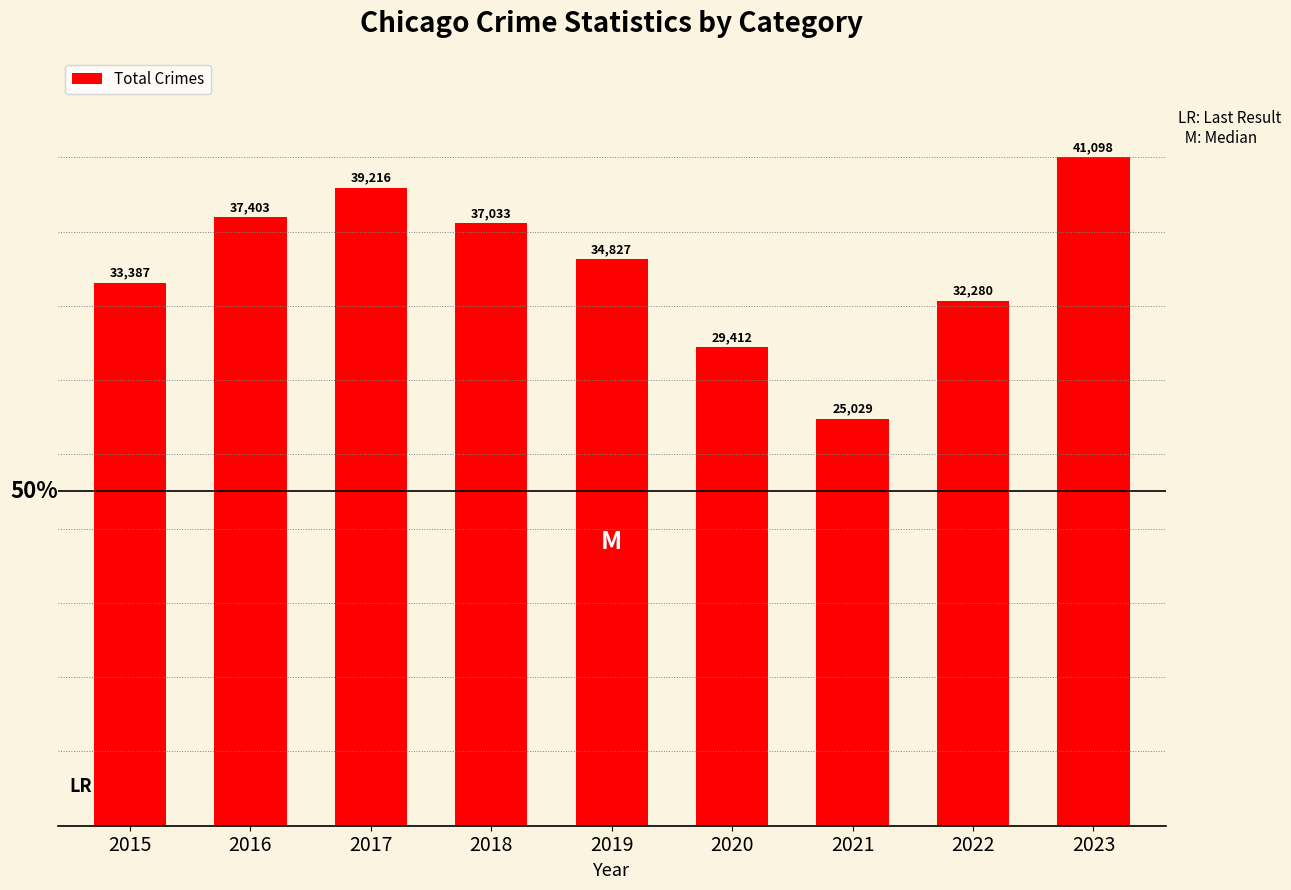

Does the chart contain stacked bars?

No